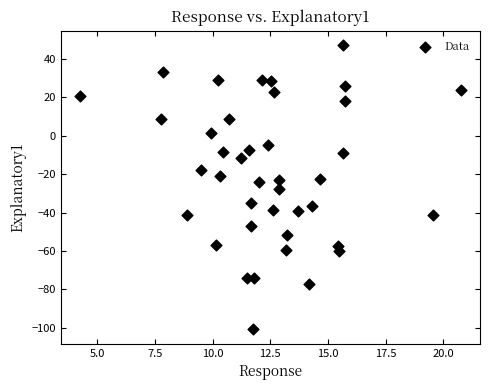

What is the range of Y values (max minus min)?

147.9